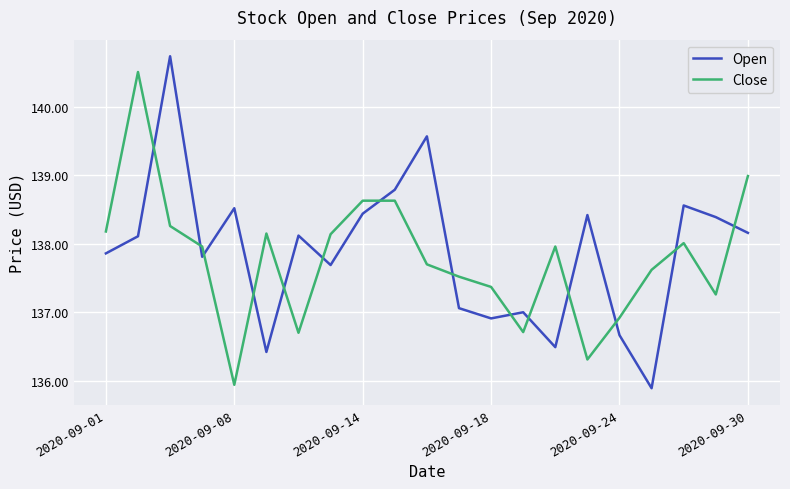

True or false: Open and Close intersect in this chart.

True